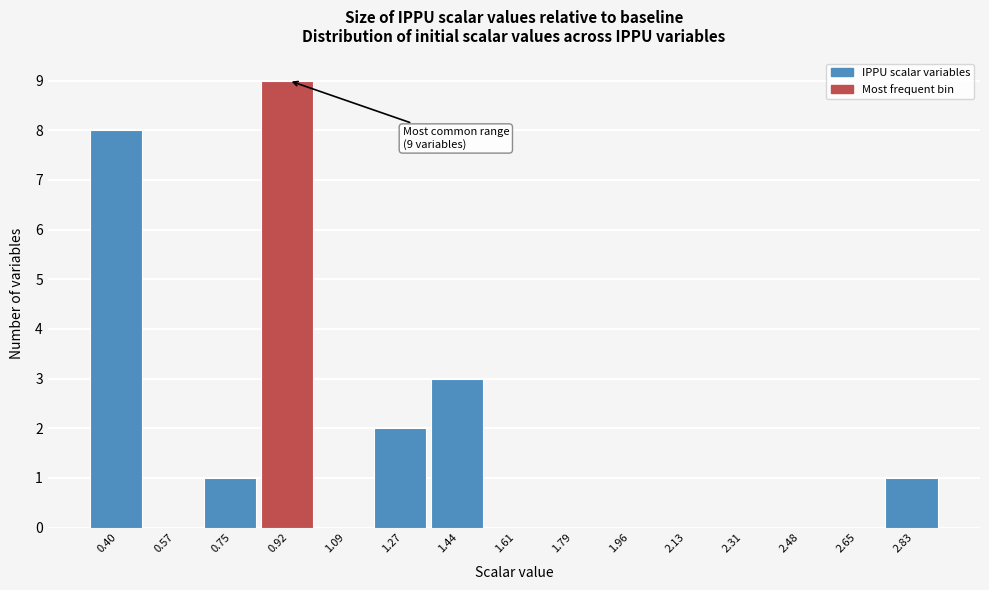

Reading right to left, what are all the values shown in this chart?

2.83=1	2.65=0	2.48=0	2.31=0	2.13=0	1.96=0	1.79=0	1.61=0	1.44=3	1.27=2	1.09=0	0.92=9	0.75=1	0.57=0	0.40=8